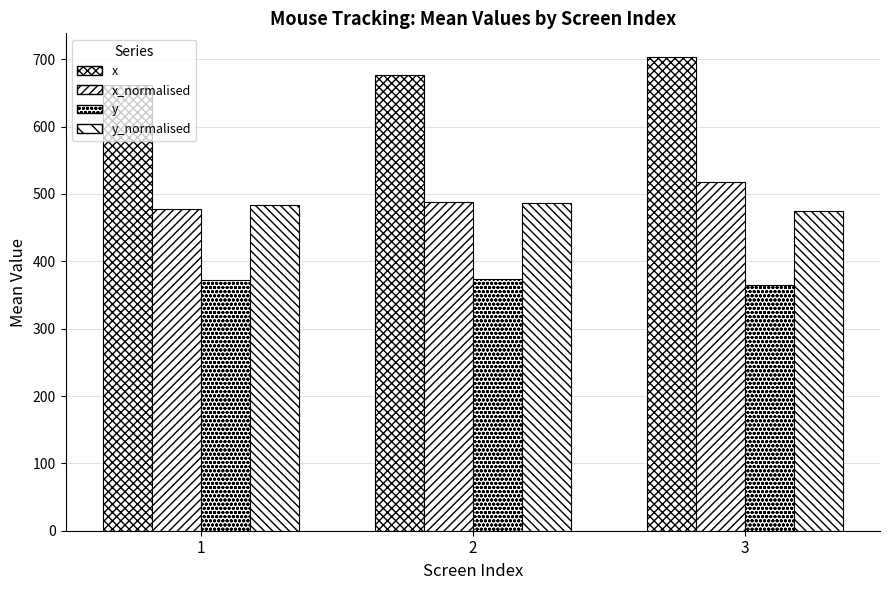

How many series are shown in this chart?

4